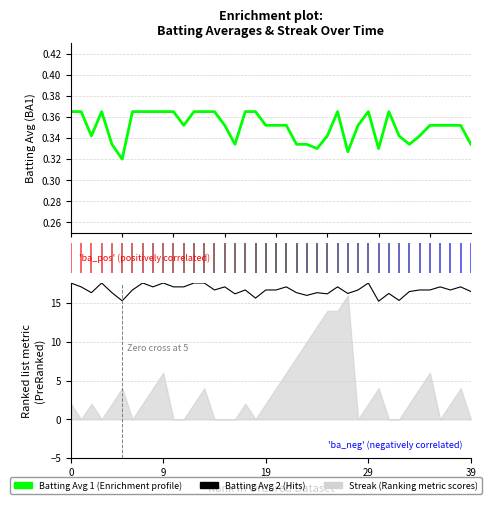

How many interior local valleys does the Batting Average 1 series have?

8